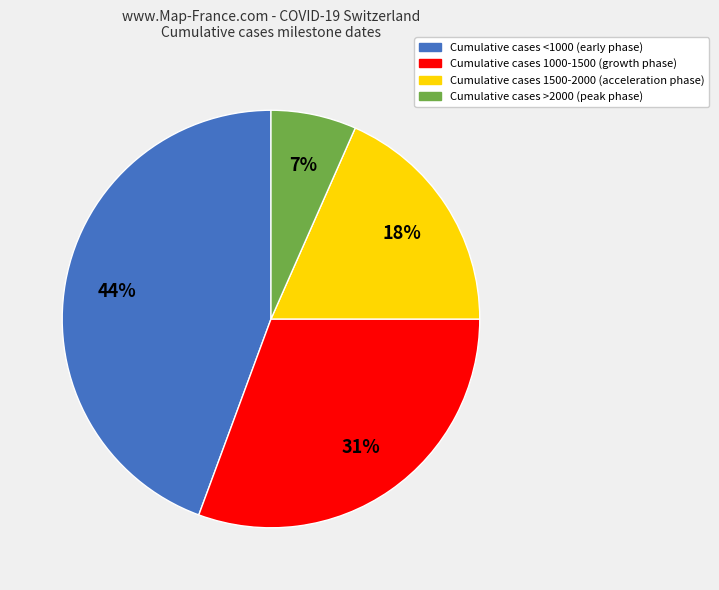

Is it true that Cumulative cases 1000-1500 (growth phase) is 43% of the pie?

False